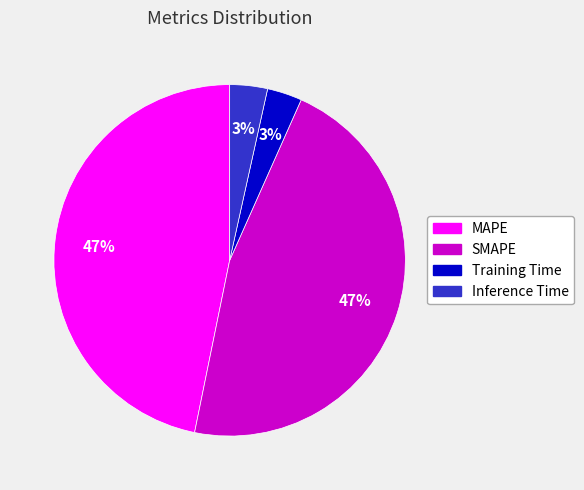

Is it true that MAPE is 47% of the pie?

True